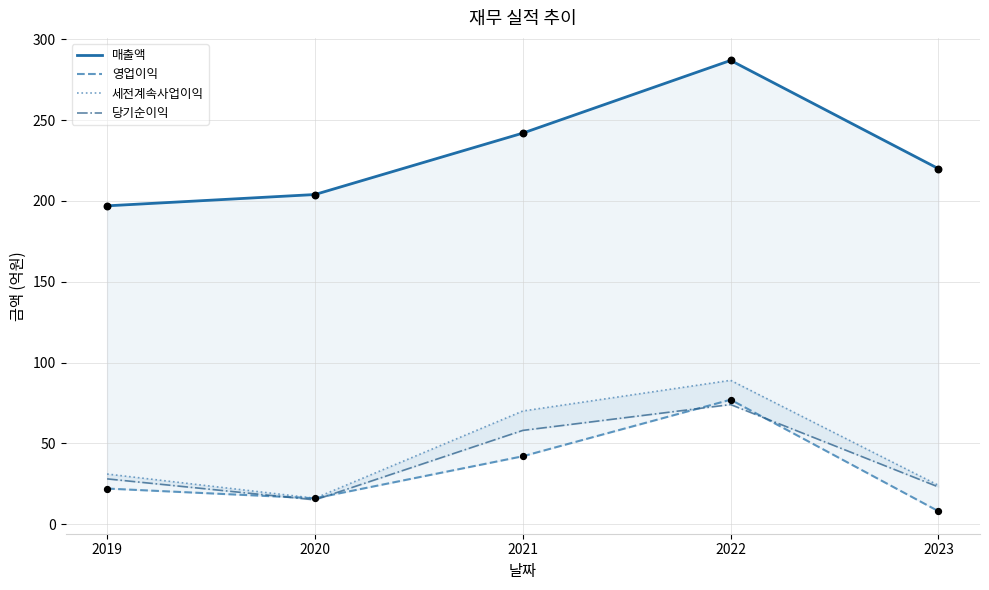

What are all the series names shown in the legend?

매출액, 영업이익, 세전계속사업이익, 당기순이익